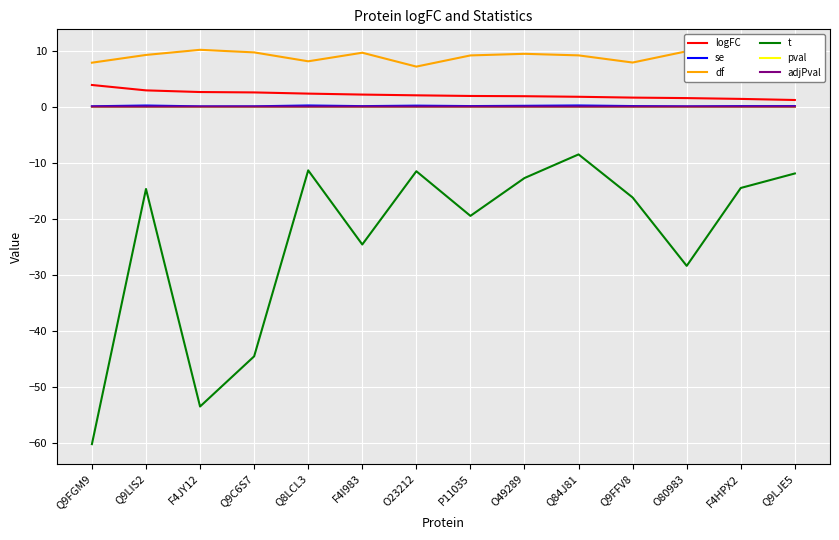

Which series has the largest total across all categories?

df